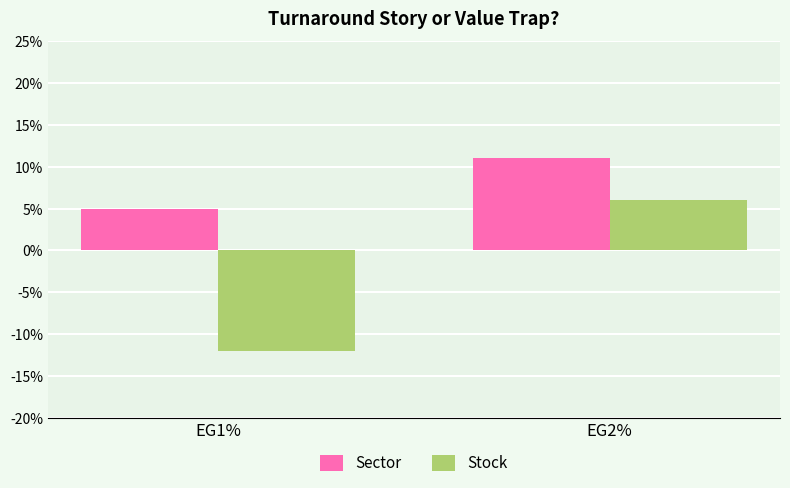

Does the chart contain stacked bars?

No